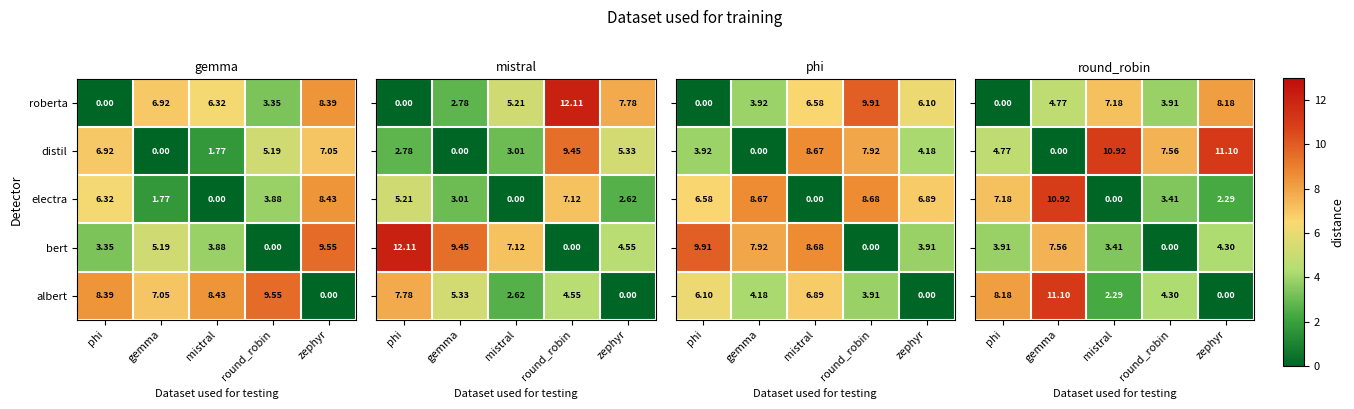

Where does the roberta series first go above 6?

gemma